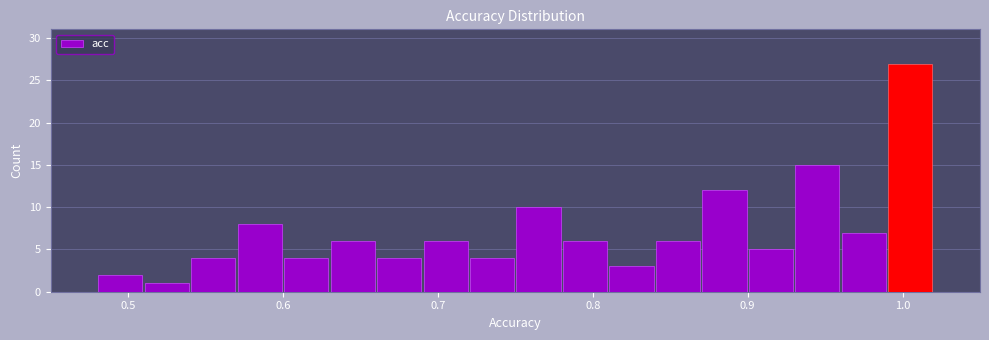

Around what value on the x-axis is the tallest bar? Give the approximate position of its centre, as read against the axis.

1.01